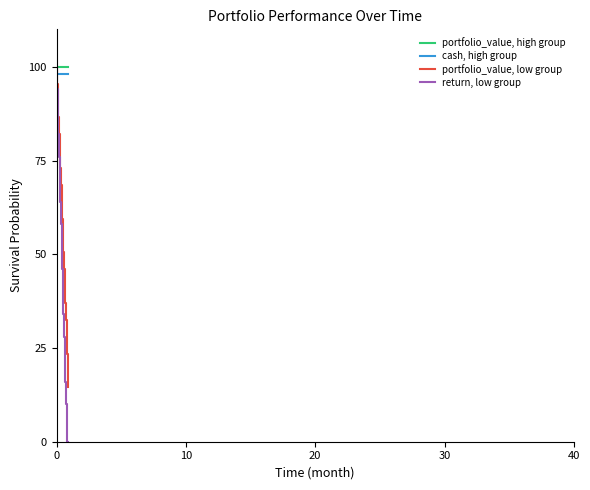

What is the difference between the maximum and second lowest values in the portfolio_value, low group series?

81.0